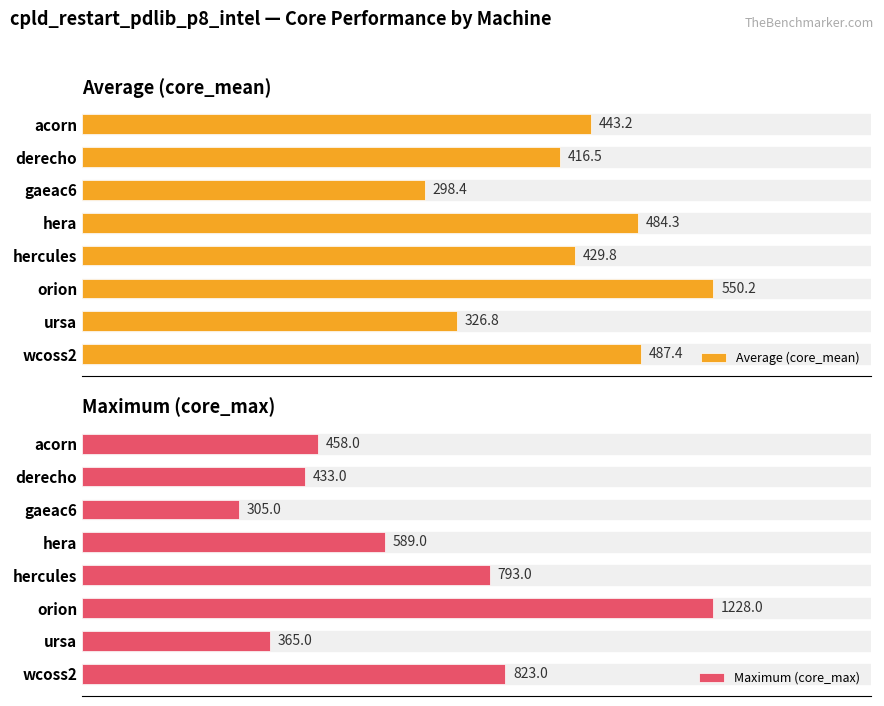

At which label is Average (core_mean) closest to 424?

hercules